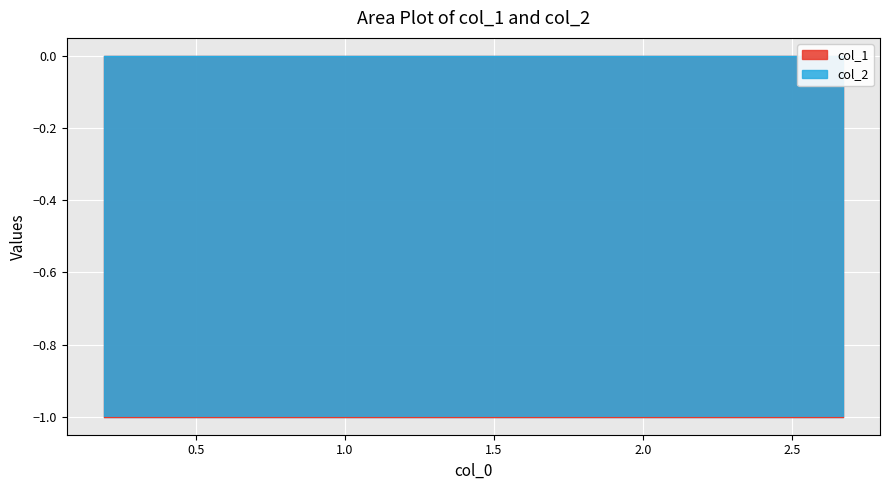

True or false: col_2 and col_1 cross at least once.

False